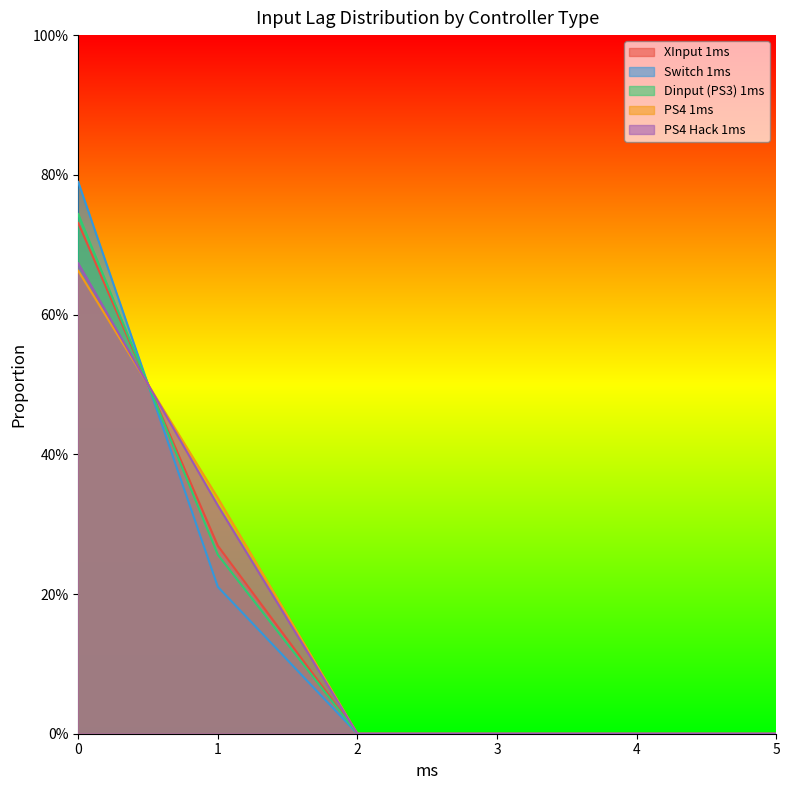

Does the chart have visible grid lines?

No